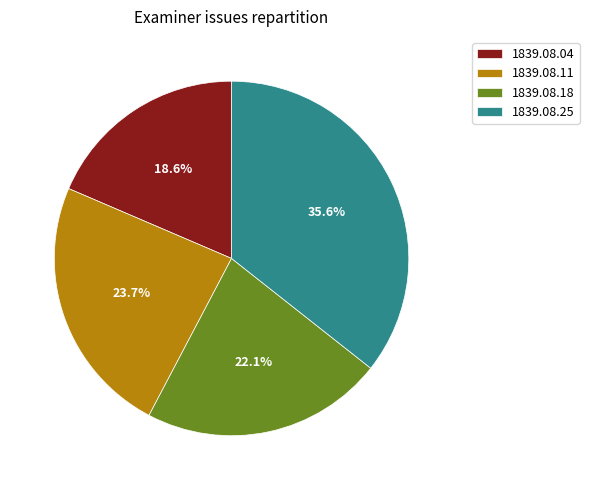

What is the total percentage of 1839.08.11 and 1839.08.04?

42.3%